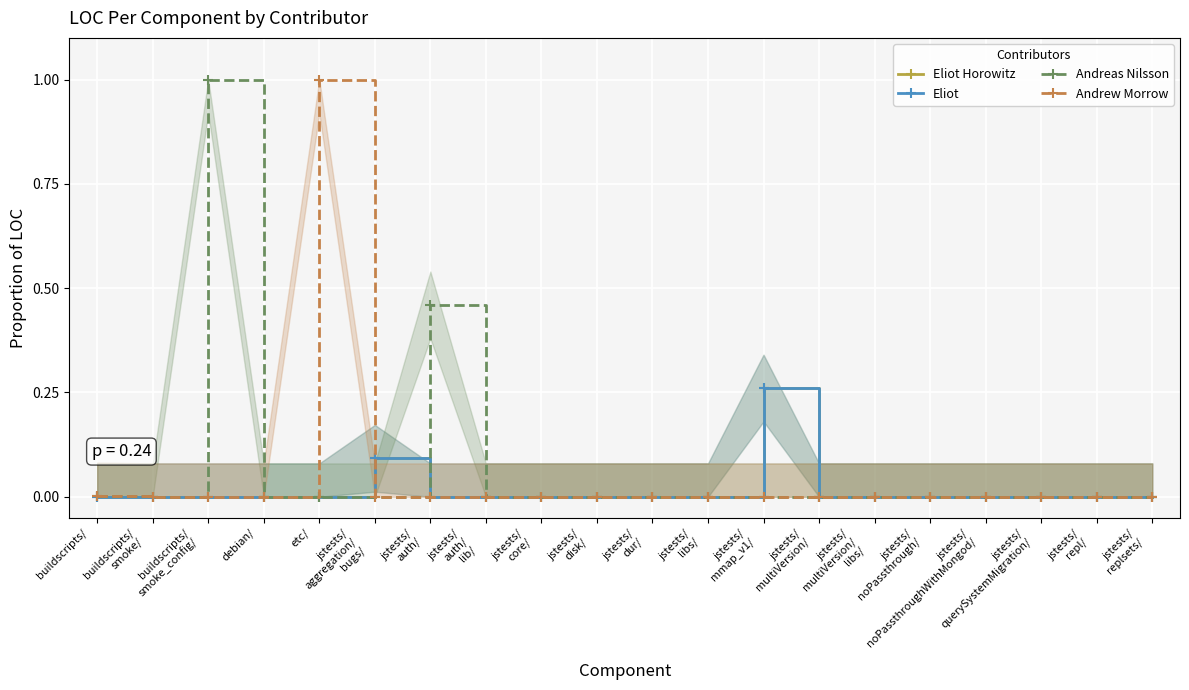

How many series are shown in this chart?

4